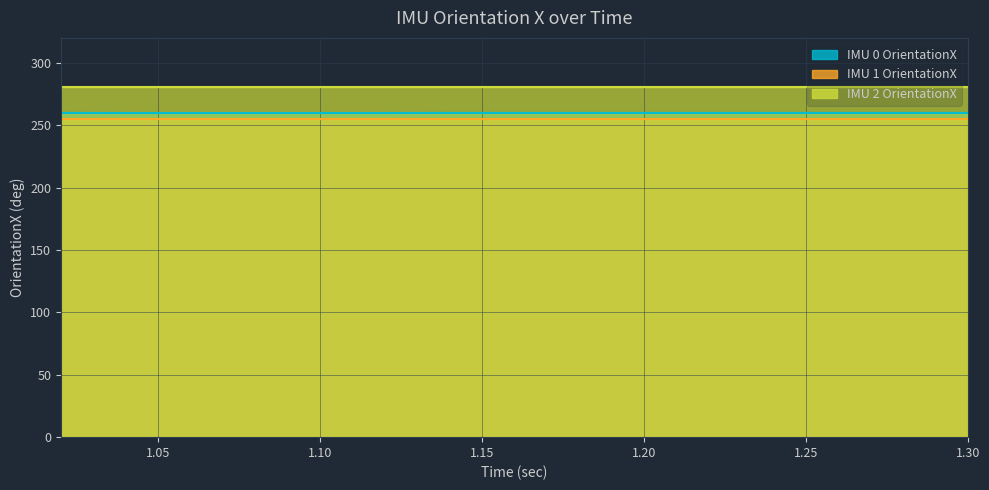

Where is IMU 1 OrientationX nearest to the value 254?

1.02